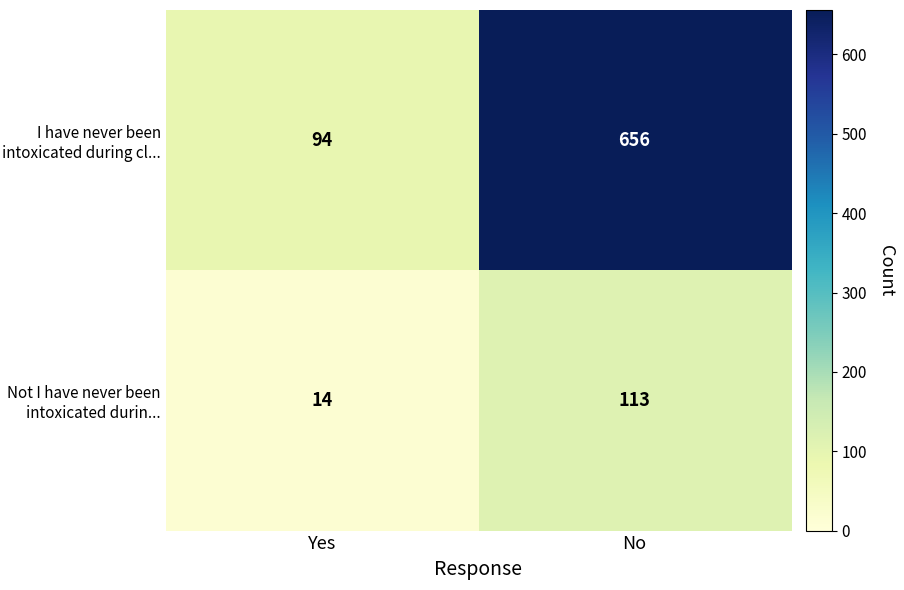

Which series has the largest total across all categories?

I have never been intoxicated during cl...